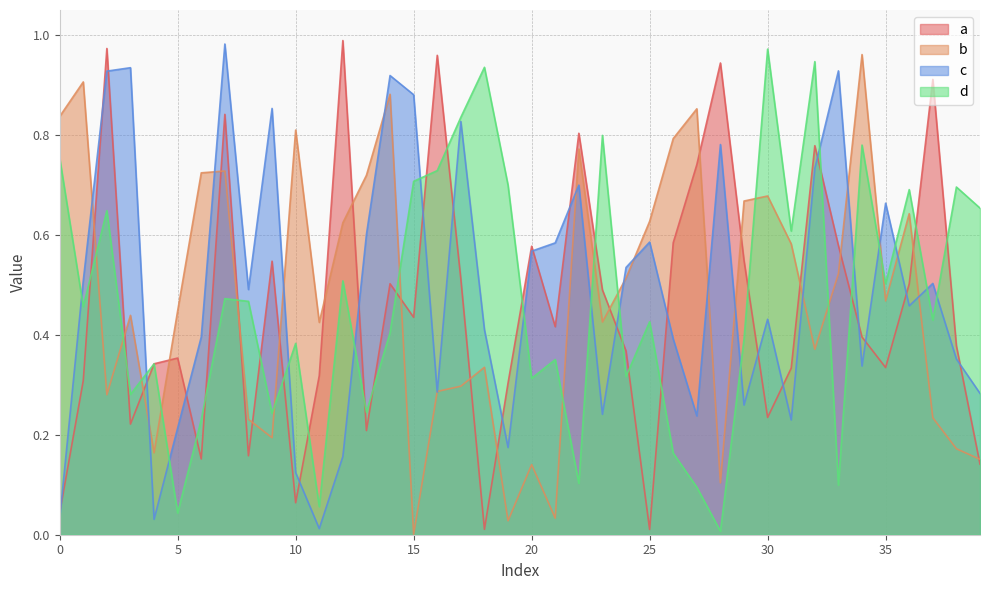

Which series has the largest total across all categories?

c